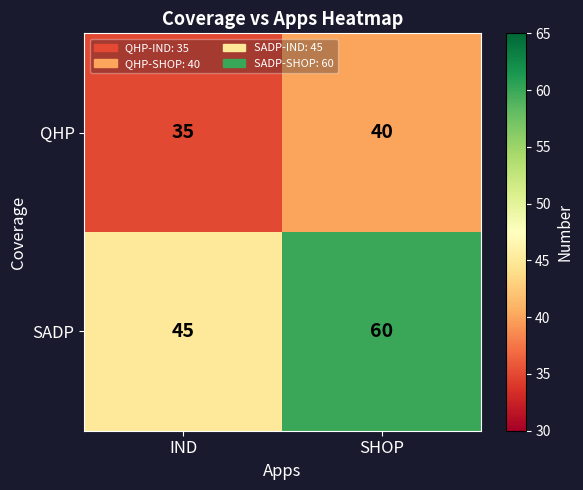

What is the difference between the highest and lowest values at SHOP?

20